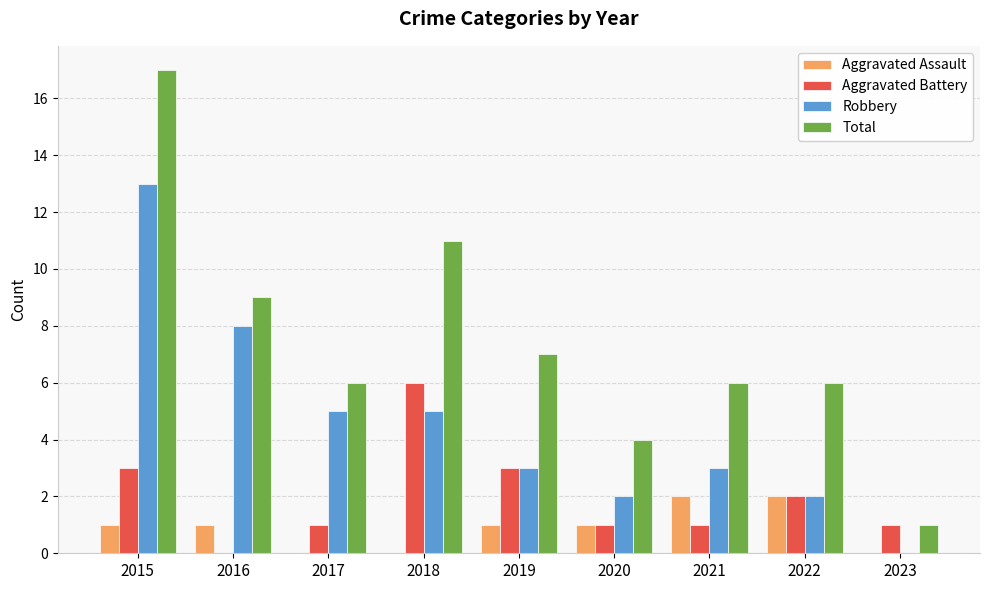

The value of Aggravated Assault at 2021 is 2. True or false?

True